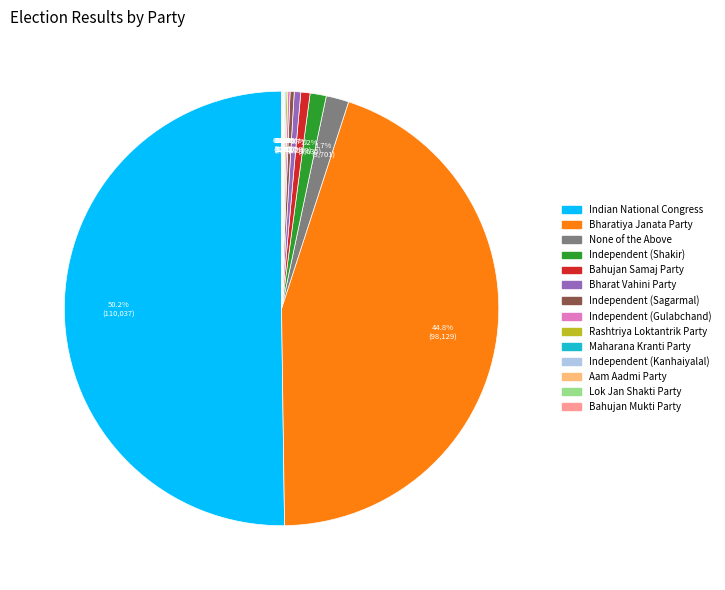

Combined, do Bharat Vahini Party and None of the Above account for over 50%?

No